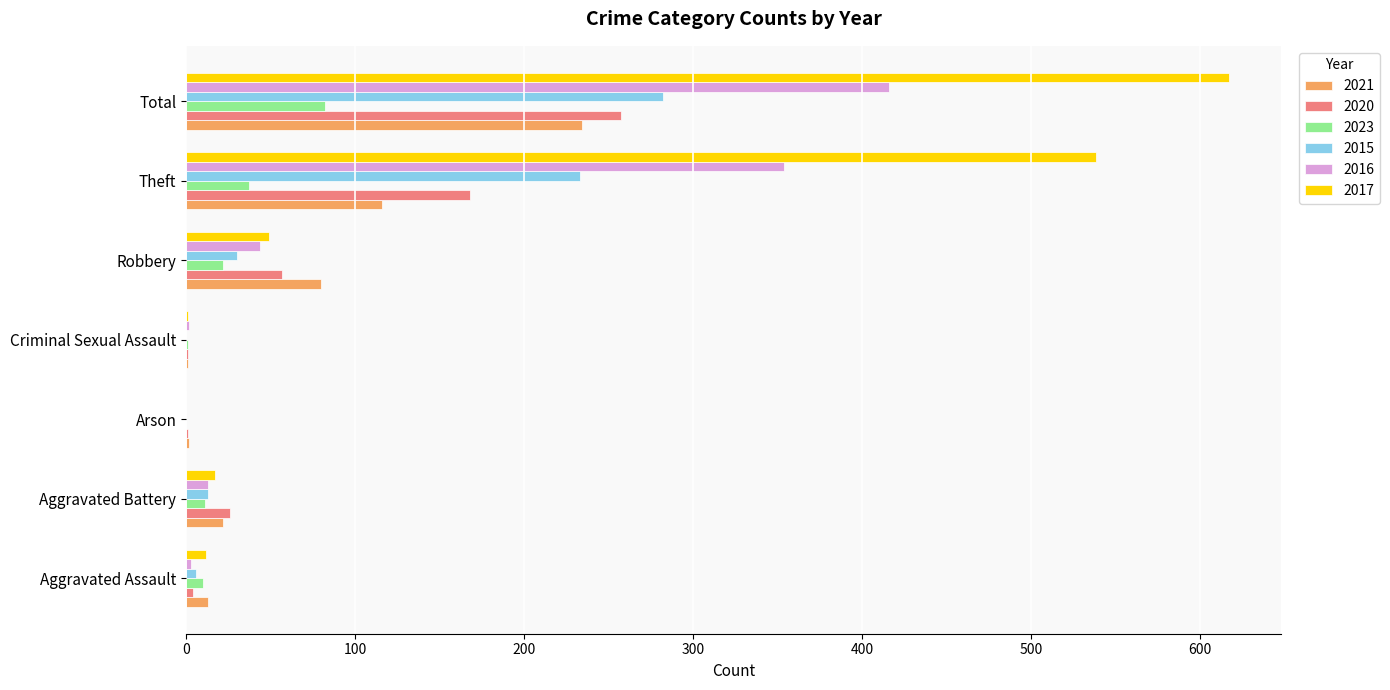

What are all the series names shown in the legend?

2021, 2020, 2023, 2015, 2016, 2017